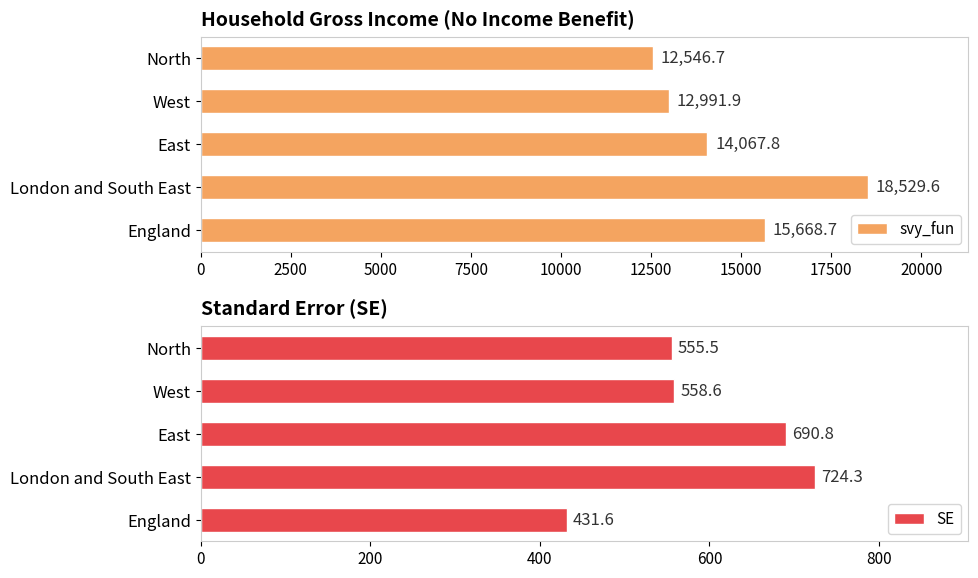

The value of svy_fun at West is 12991.9. True or false?

True